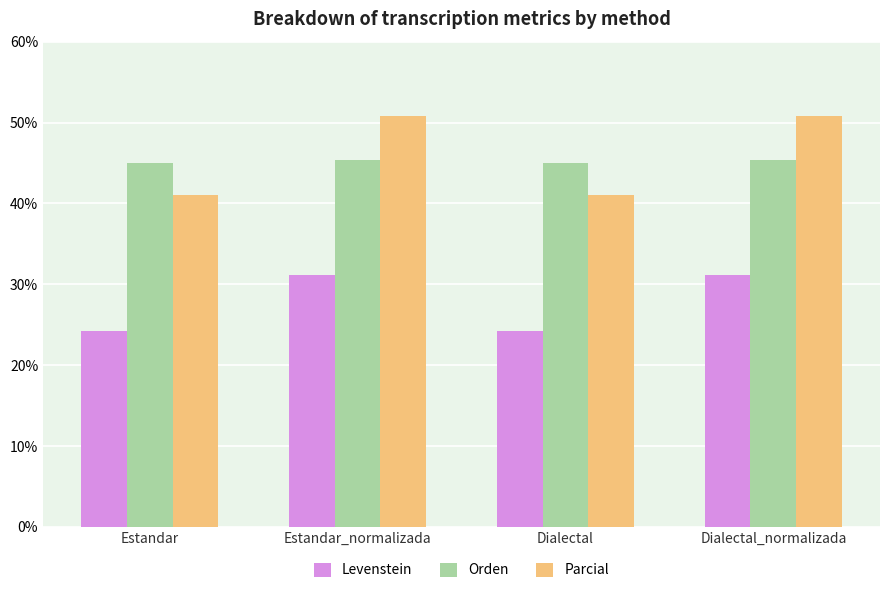

Is it true that Orden equals 45.3 at Estandar_normalizada?

True